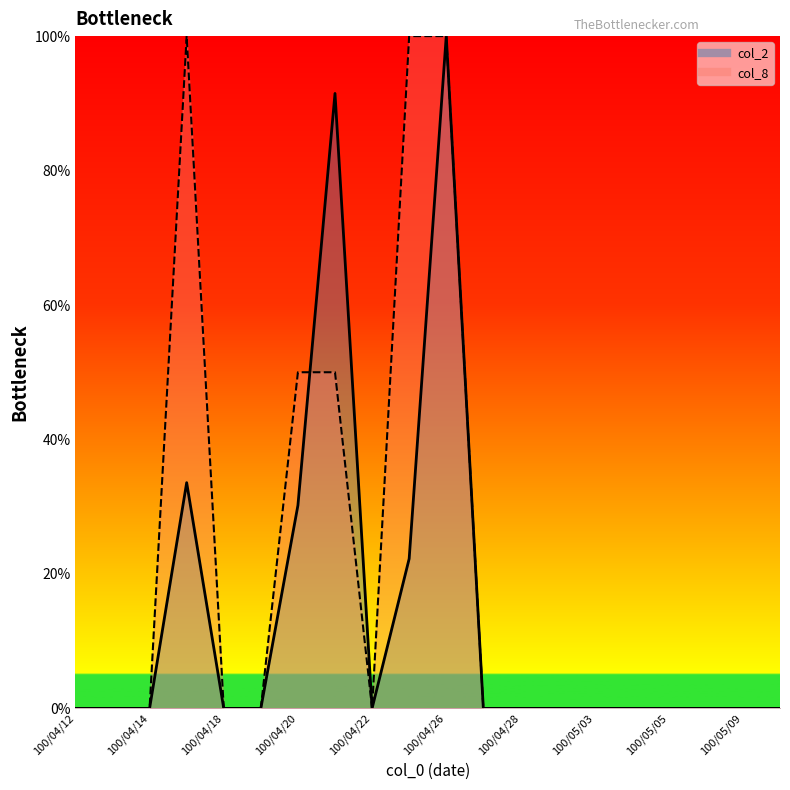

The value of col_2 at 100/04/21 is 158.7. True or false?

False